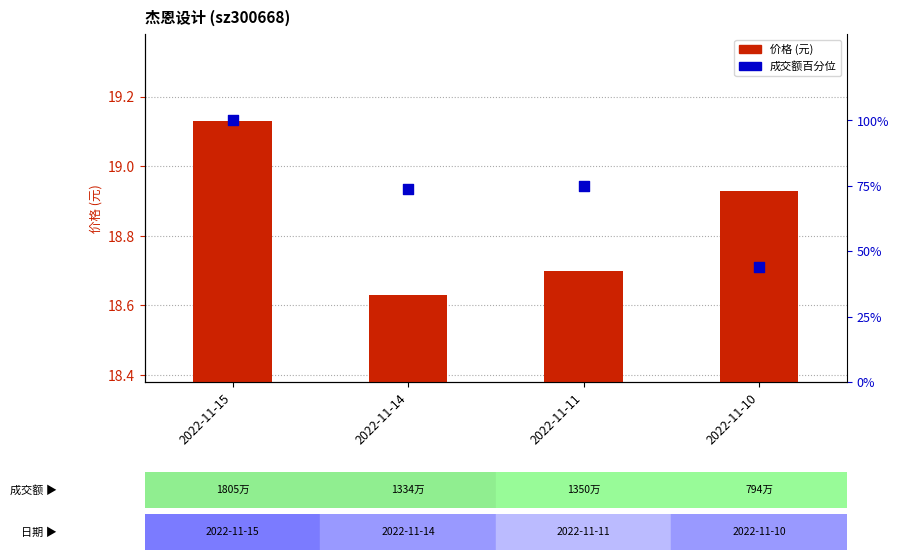

Which series has the largest Y range (max minus min)?

成交额百分位